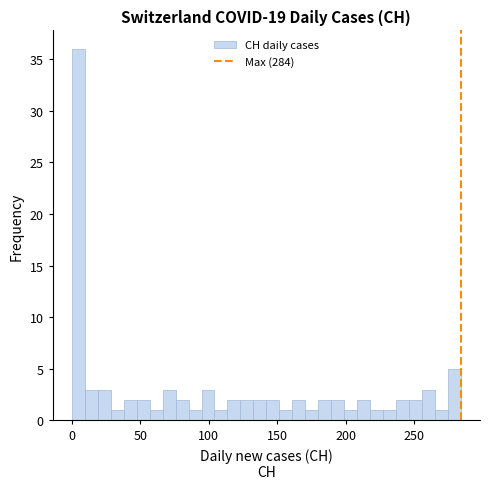

Read against the x-axis, roughly where is the centre of the tallest bar?

5